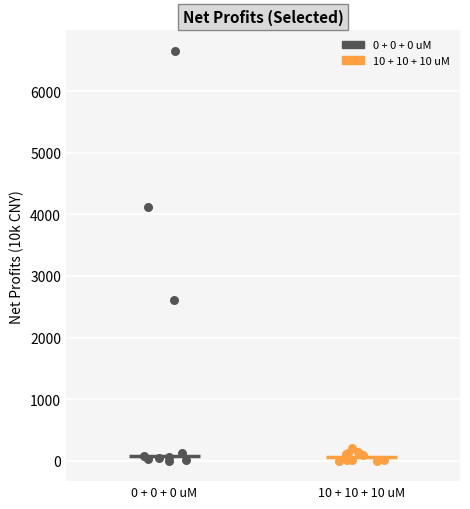

Which series reaches the maximum Y coordinate?

0 + 0 + 0 uM